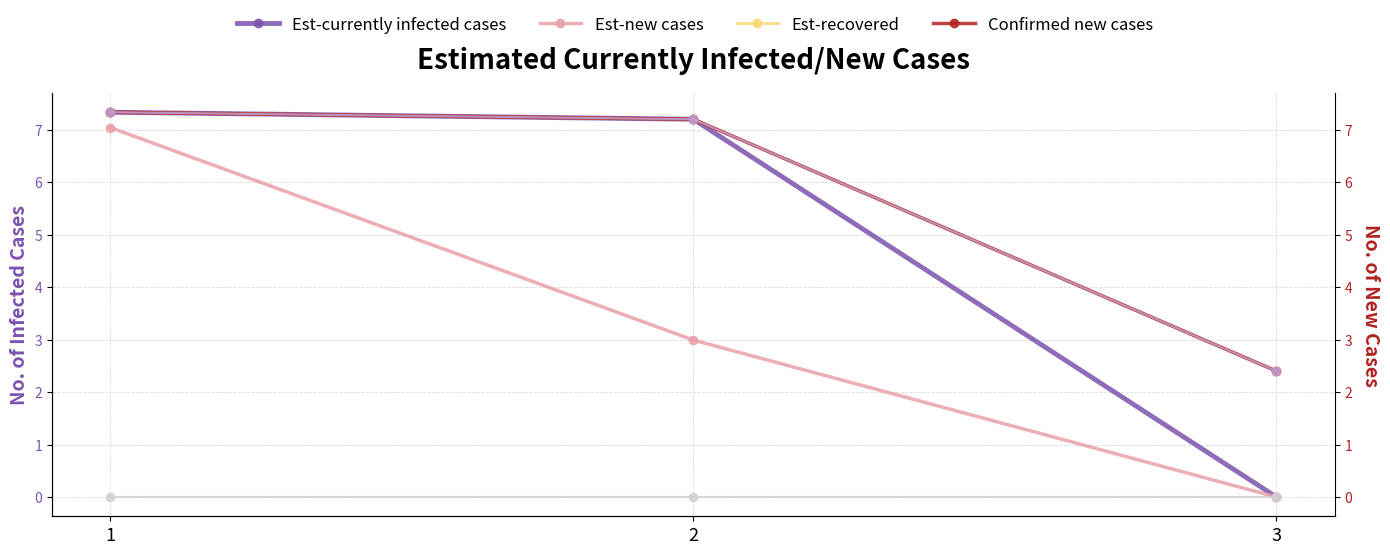

Which has a higher value, 3 or 2?

2